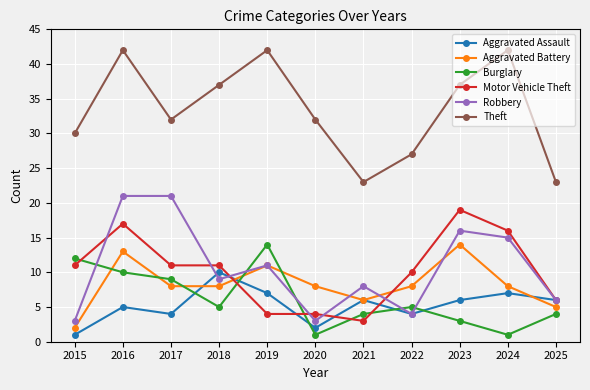

What are all the series names shown in the legend?

Aggravated Assault, Aggravated Battery, Burglary, Motor Vehicle Theft, Robbery, Theft